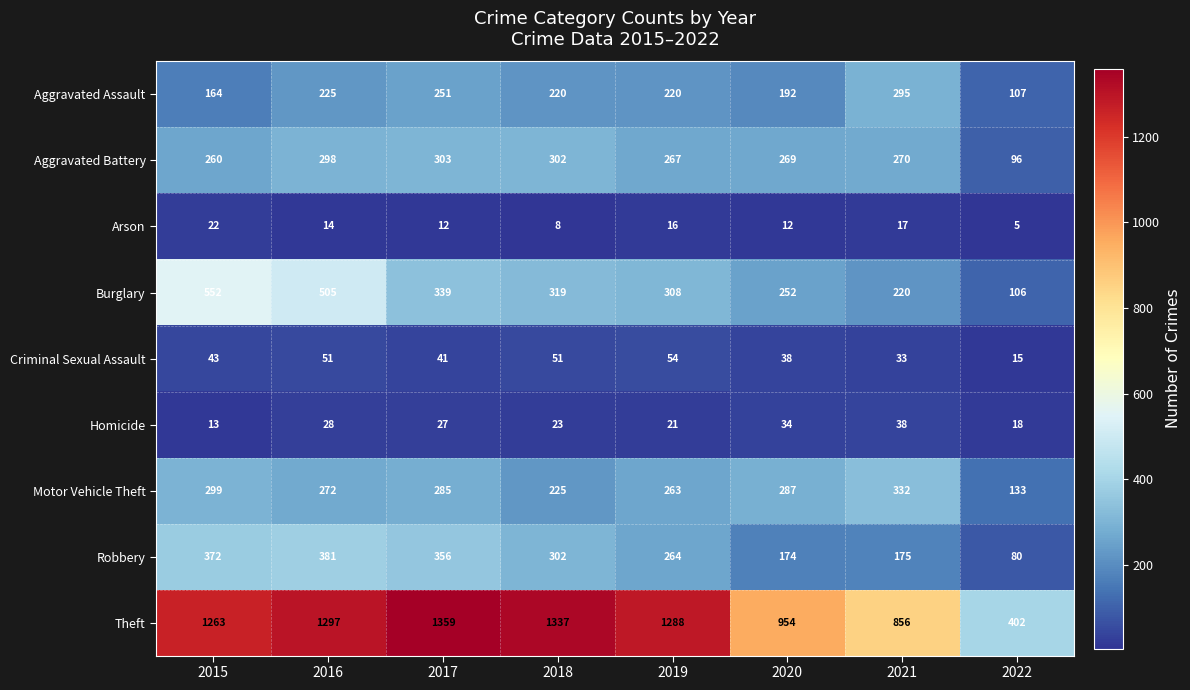

How many distinct data groups are displayed?

9